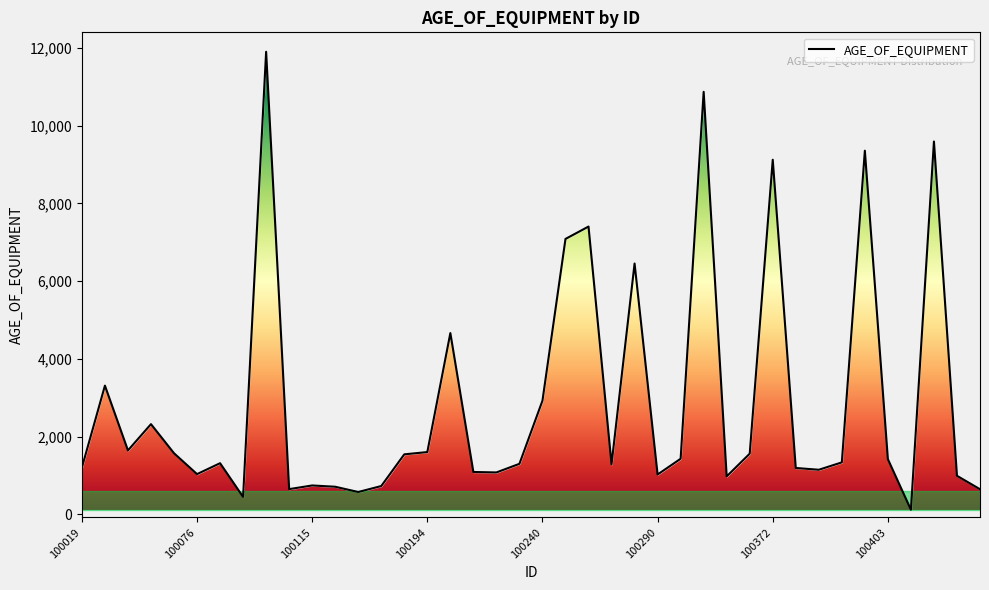

What is the difference between the second highest and minimum values?

10753